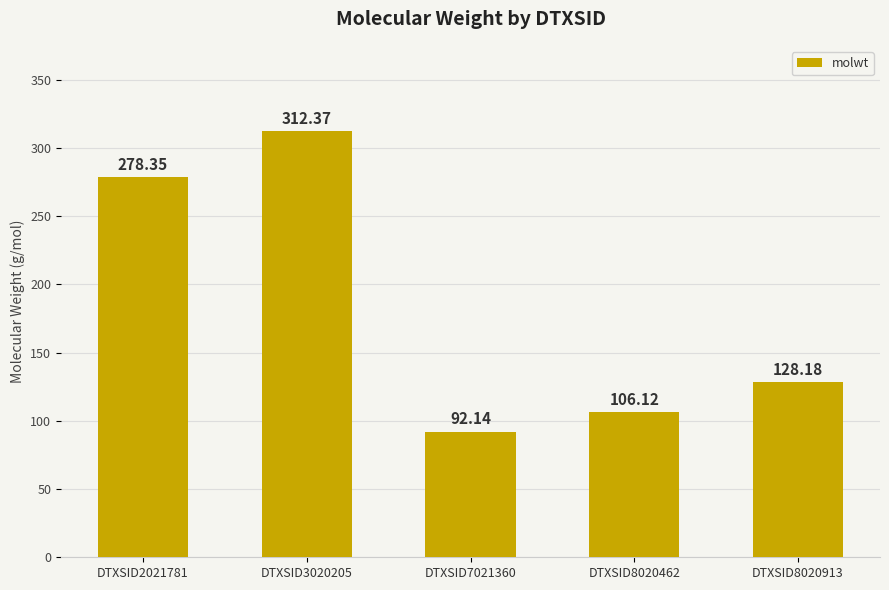

What is the smallest value displayed?

92.1